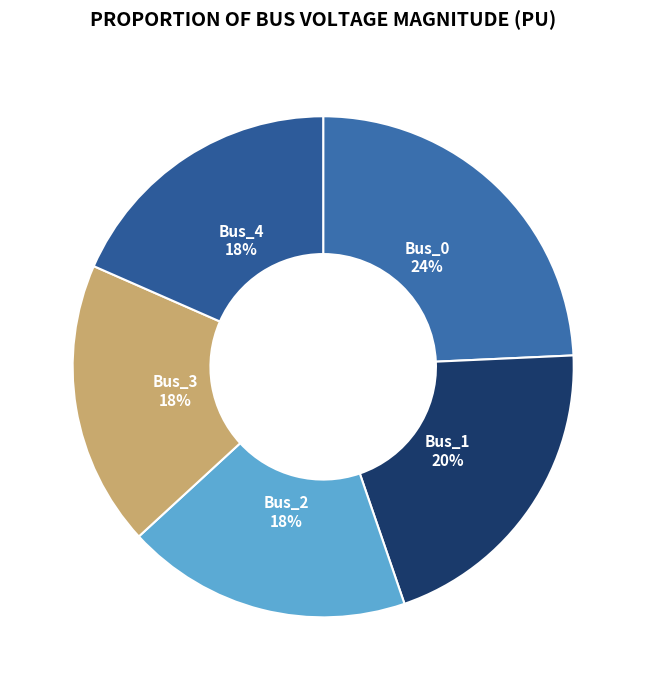

Does Bus_1 represent more than half of the total?

No